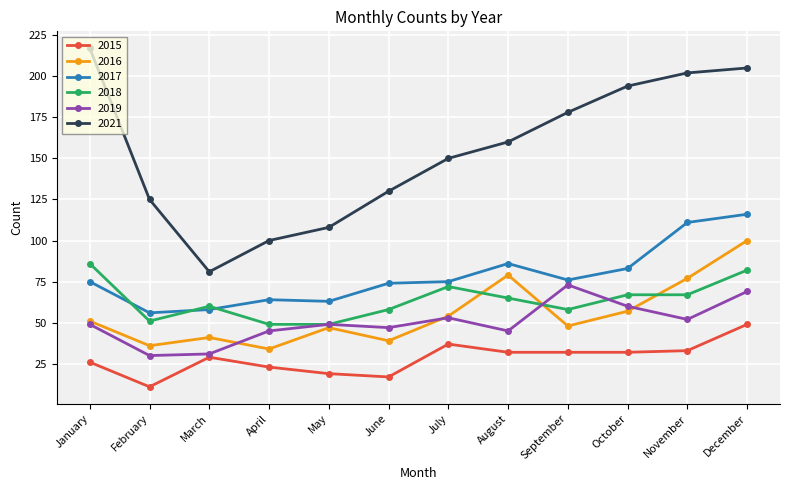

What is the sum of all 2015 values?

340